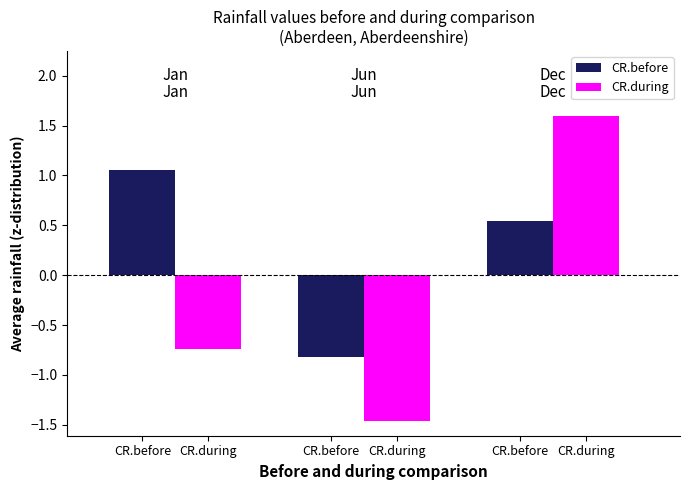

Which series has the largest total across all categories?

CR.before